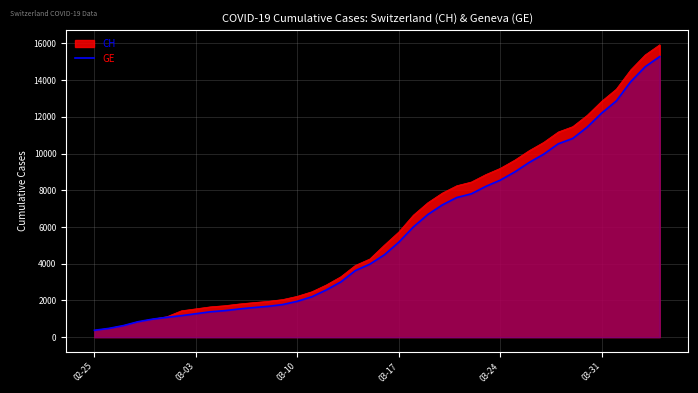

What is the minimum value shown in the chart?

375